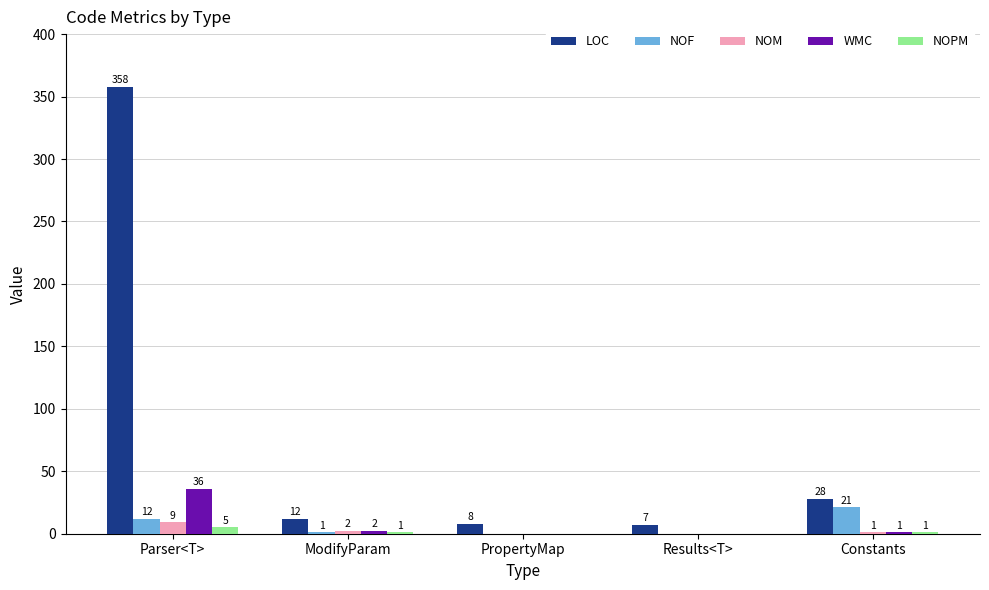

Reading left to right, list all the values displayed in this chart.

LOC: Parser<T>=358	ModifyParam=12	PropertyMap=8	Results<T>=7	Constants=28
NOF: Parser<T>=12	ModifyParam=1	PropertyMap=0	Results<T>=0	Constants=21
NOM: Parser<T>=9	ModifyParam=2	PropertyMap=0	Results<T>=0	Constants=1
WMC: Parser<T>=36	ModifyParam=2	PropertyMap=0	Results<T>=0	Constants=1
NOPM: Parser<T>=5	ModifyParam=1	PropertyMap=0	Results<T>=0	Constants=1